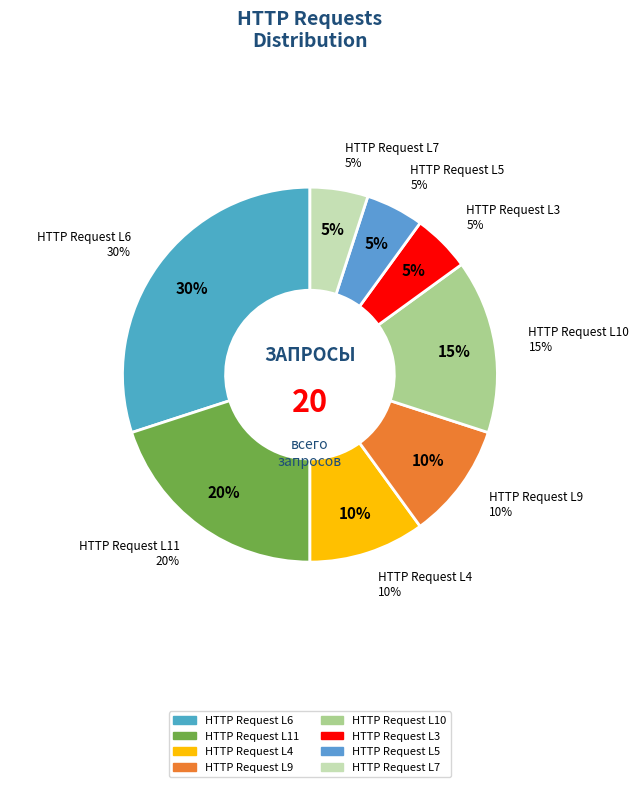

Approximately how many times larger is the value at HTTP Request L6 compared to HTTP Request L3?

6.0